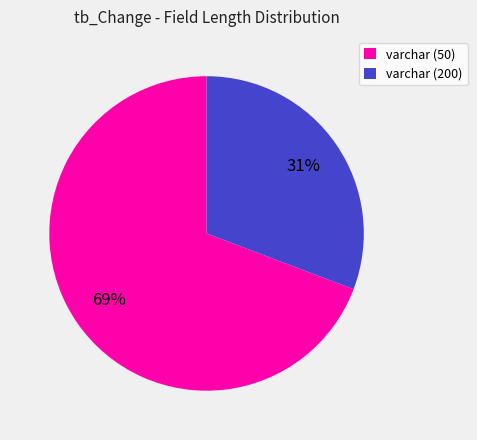

The varchar (200) slice represents 31% of the pie. True or false?

True